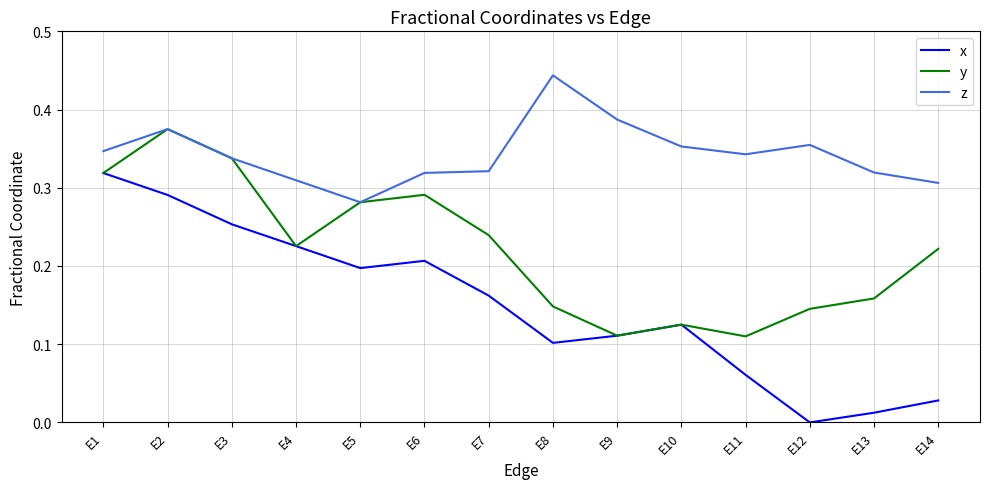

Rank the series by their maximum value, from lowest to highest.

x, y, z